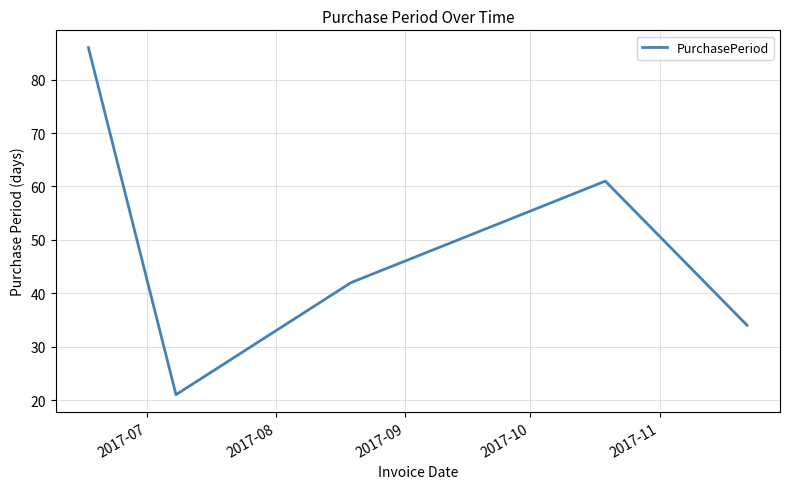

What is the minimum value shown in the chart?

21